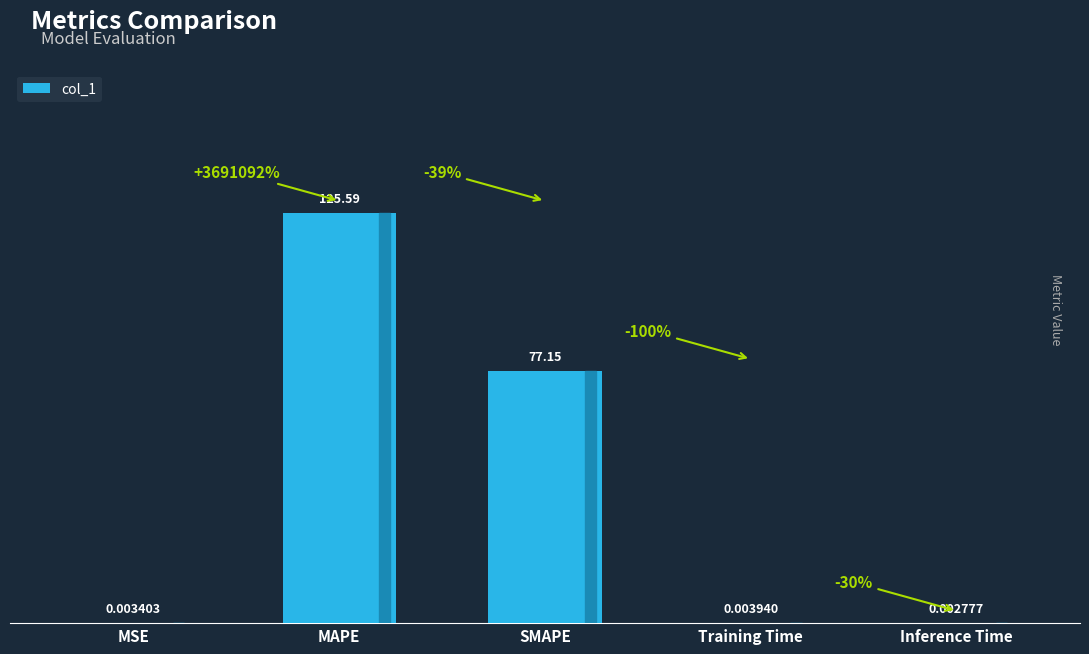

Which label corresponds to the largest value in the chart?

MAPE